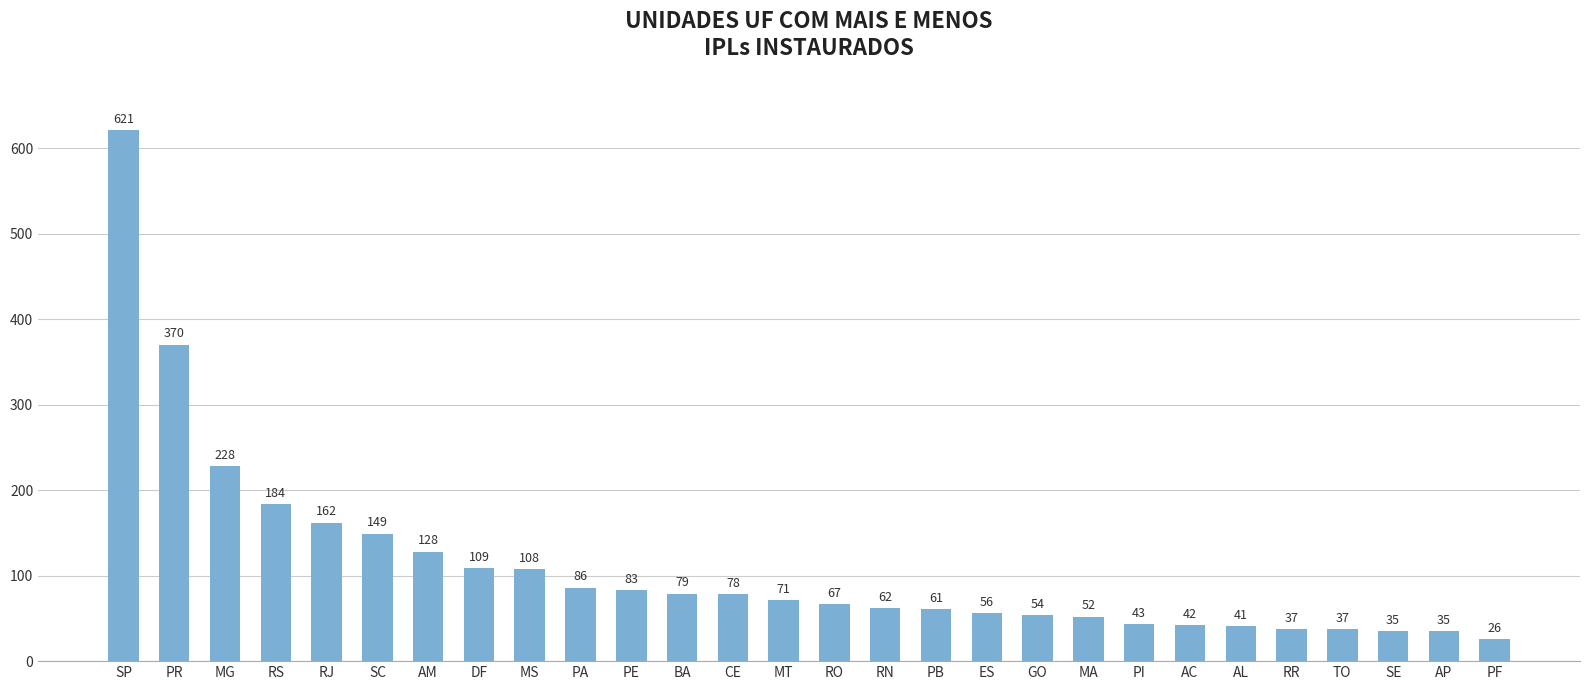

How many data points does each series have?

28